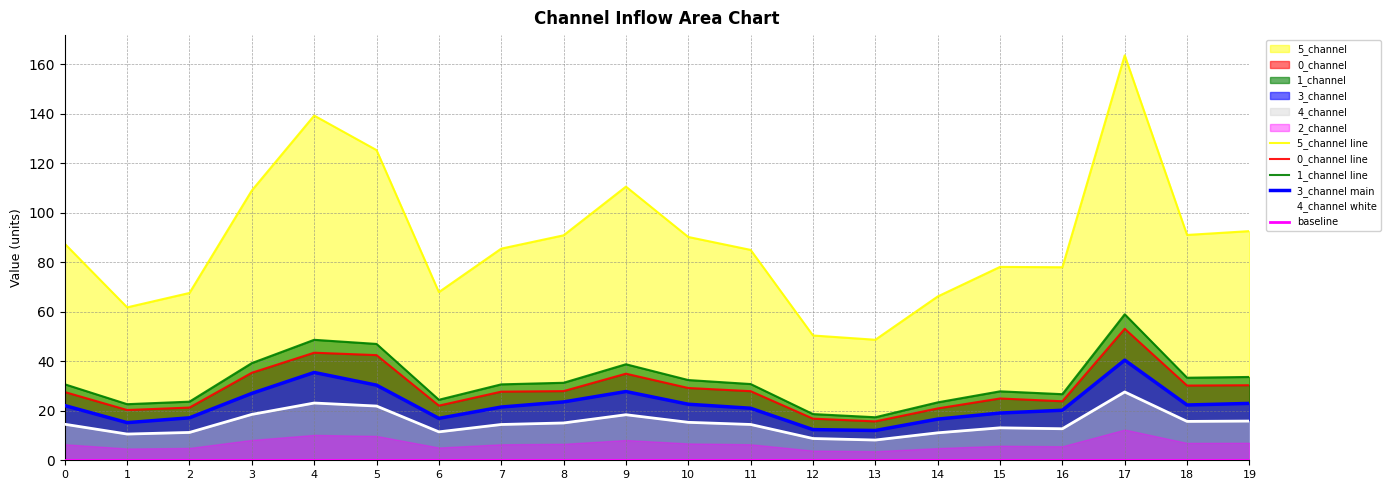

How many lines are shown in the chart?

5